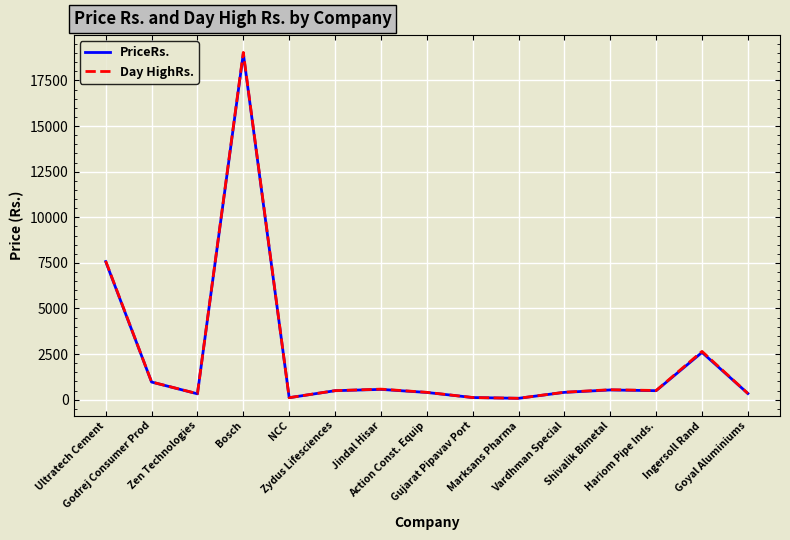

Where is the first local minimum for Day HighRs.?

Zen Technologies